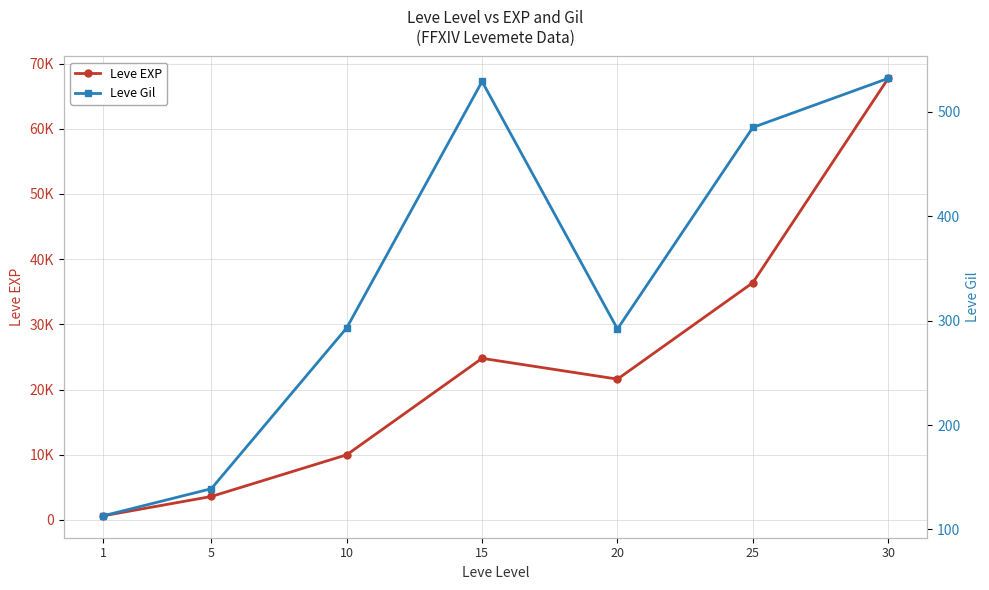

What is the maximum value shown in the chart?

67730